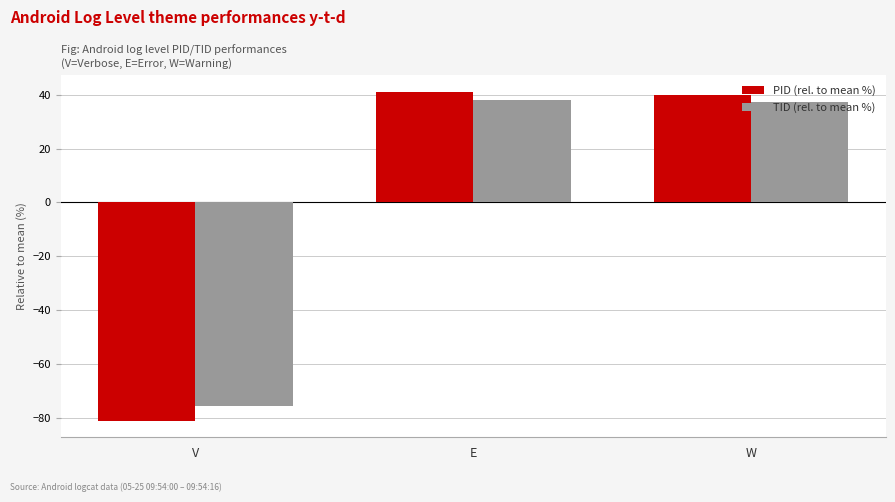

What is the total value across all series at E?

79.2